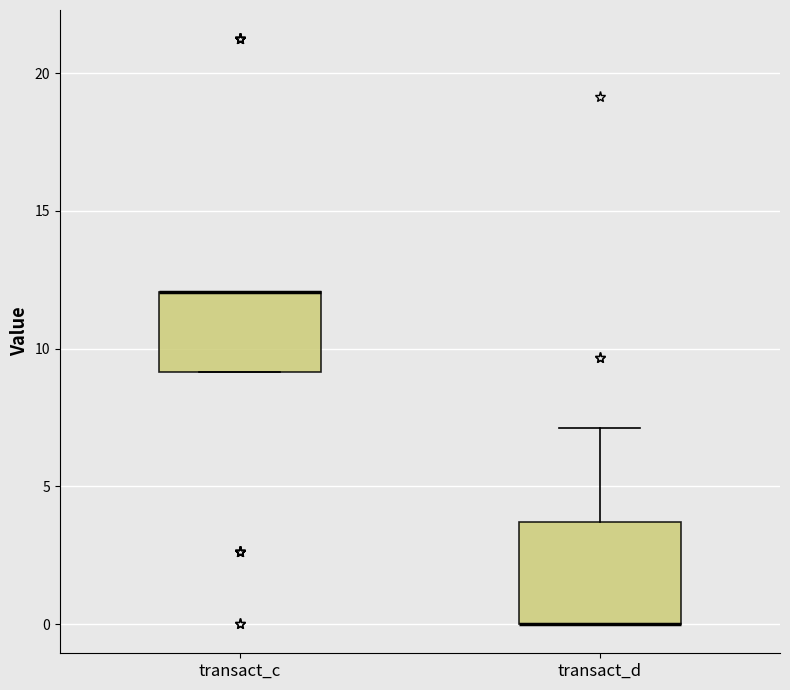

Reading left to right, transcribe this box plot: for each box, give where its median line is, the range the box spans, and where its two whiskers end, as read against the y-axis. The values are not printed on the chart, so give them approximately, as read against the axis.

transact_c: median 12.0 (drawn on the box's upper edge), box 9.0 to 12.0, whiskers 9.0 to 12.0
transact_d: median 0.0 (drawn on the box's lower edge), box 0.0 to 3.5, whiskers 0.0 to 7.0